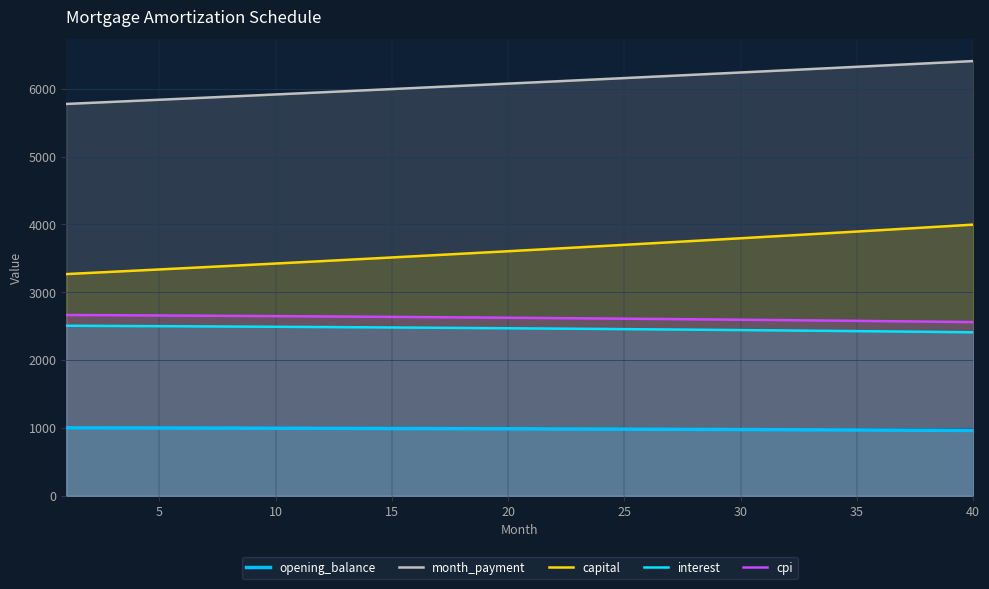

At how many categories does at least one series exceed 3447?

40